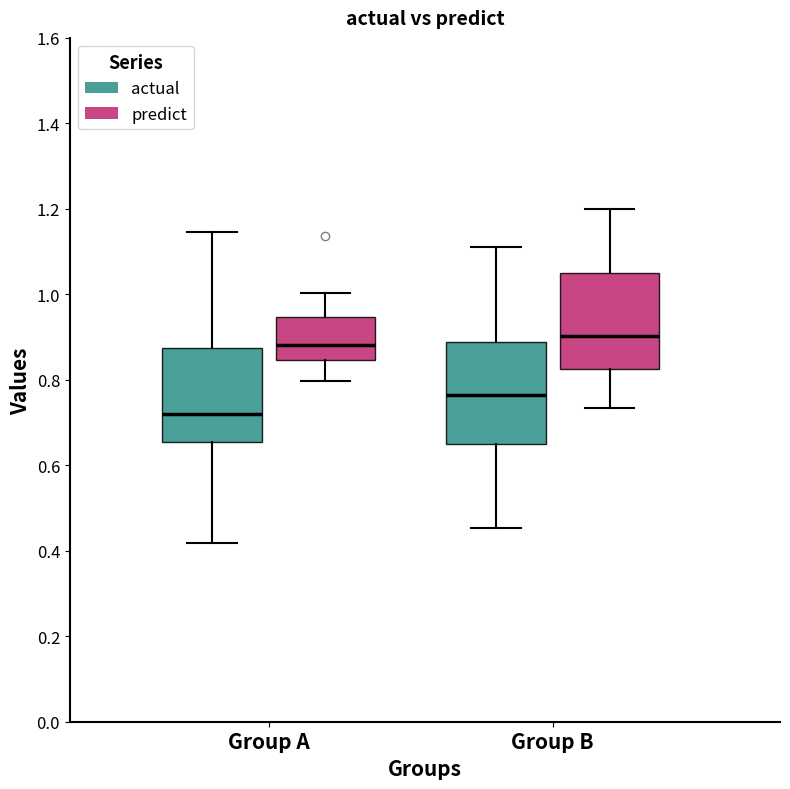

Where does the upper whisker of the box for Group A (actual) end on the y-axis? The values are not printed on the chart, so give them approximately, as read against the axis.

1.14